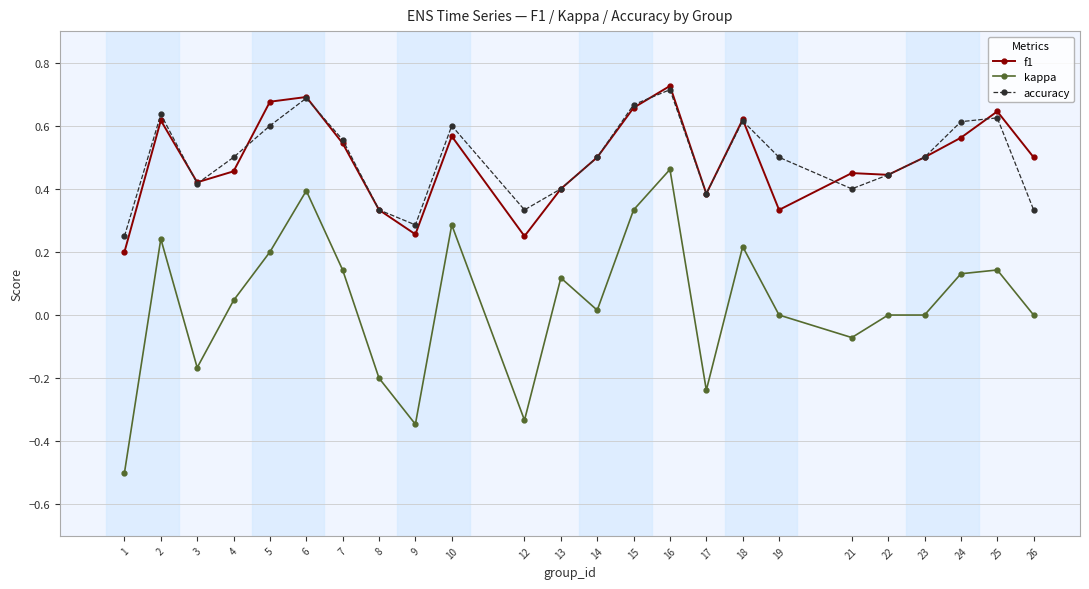

The value of accuracy at 6 is 1.0. True or false?

False